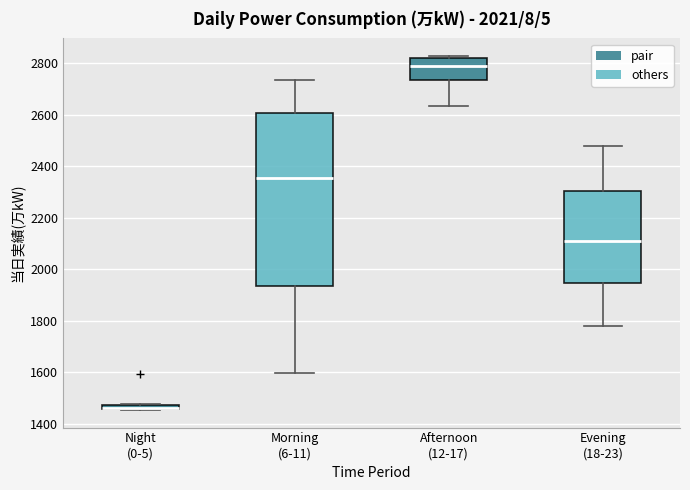

Where does the lower whisker of the box for Afternoon (12-17) end on the y-axis? The values are not printed on the chart, so give them approximately, as read against the axis.

2640